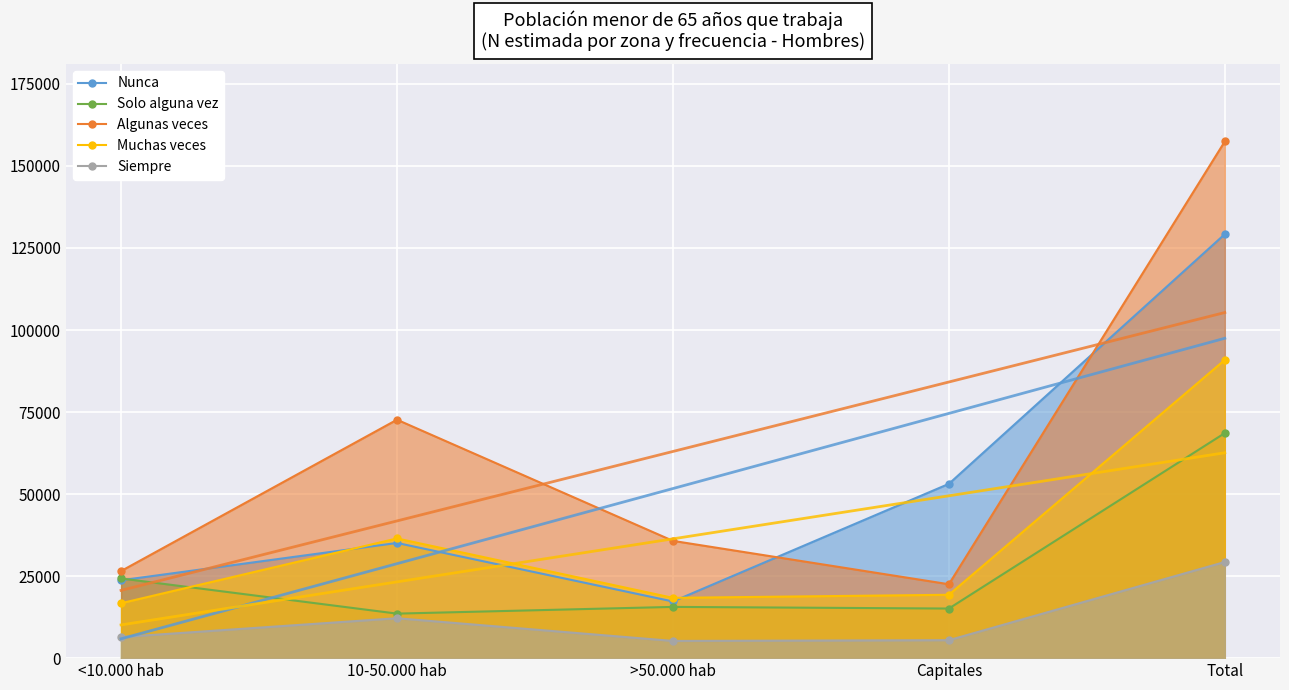

How many lines are shown in the chart?

5